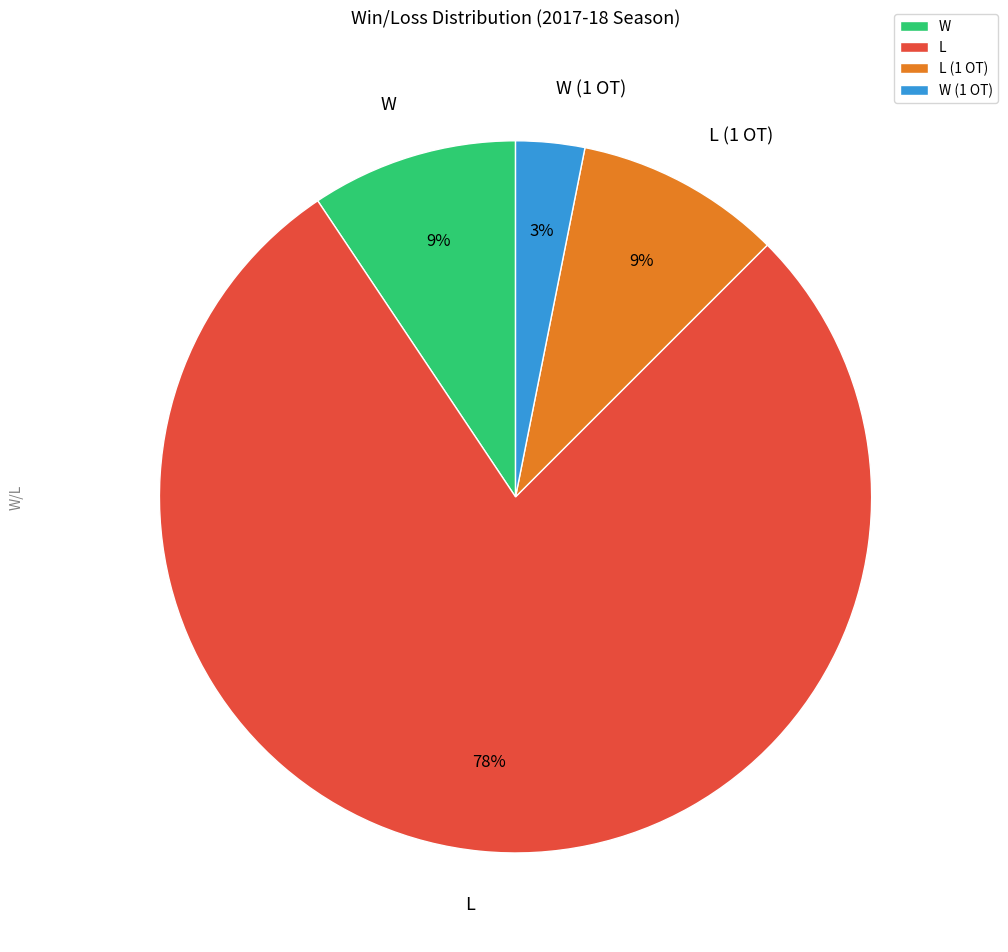

What is the largest slice in the pie chart?

L